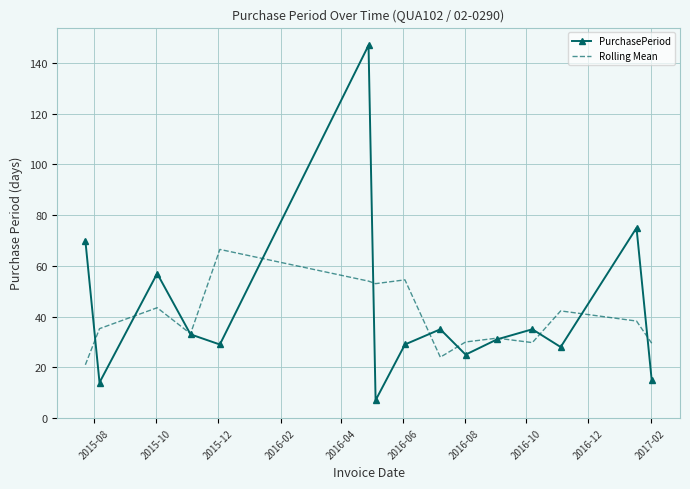

List the series in order of their peak value, lowest first.

Rolling Mean, PurchasePeriod